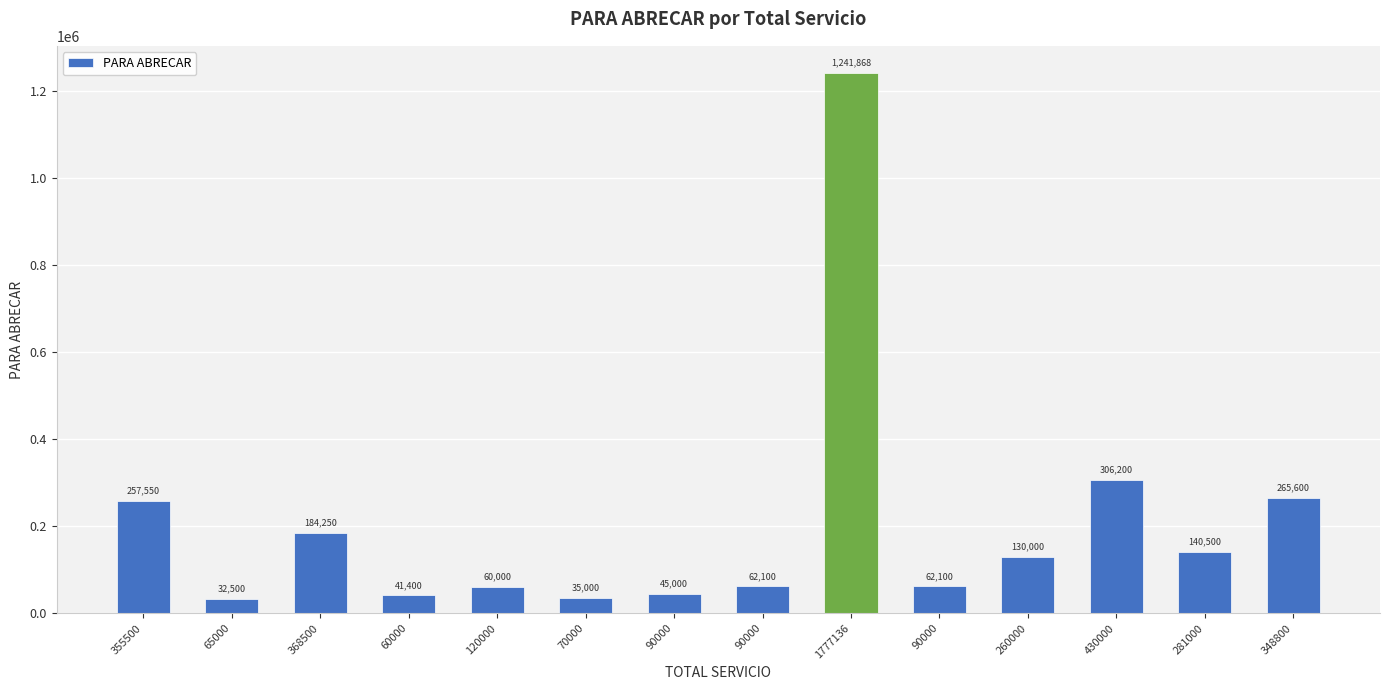

How many distinct data groups are displayed?

1